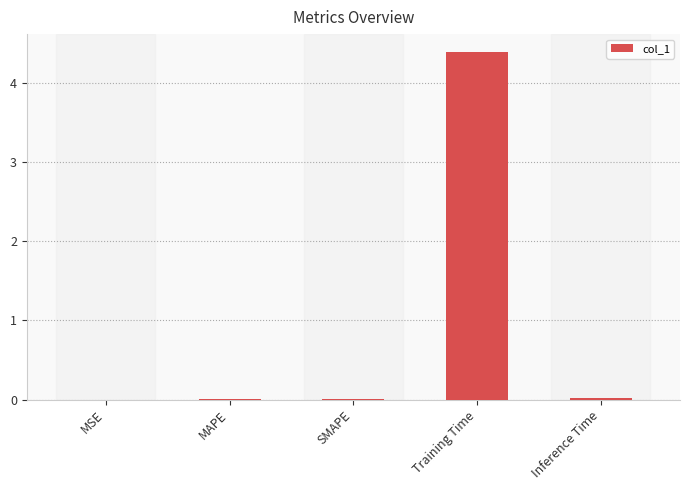

True or false: the data shows 0.0 at MSE.

True